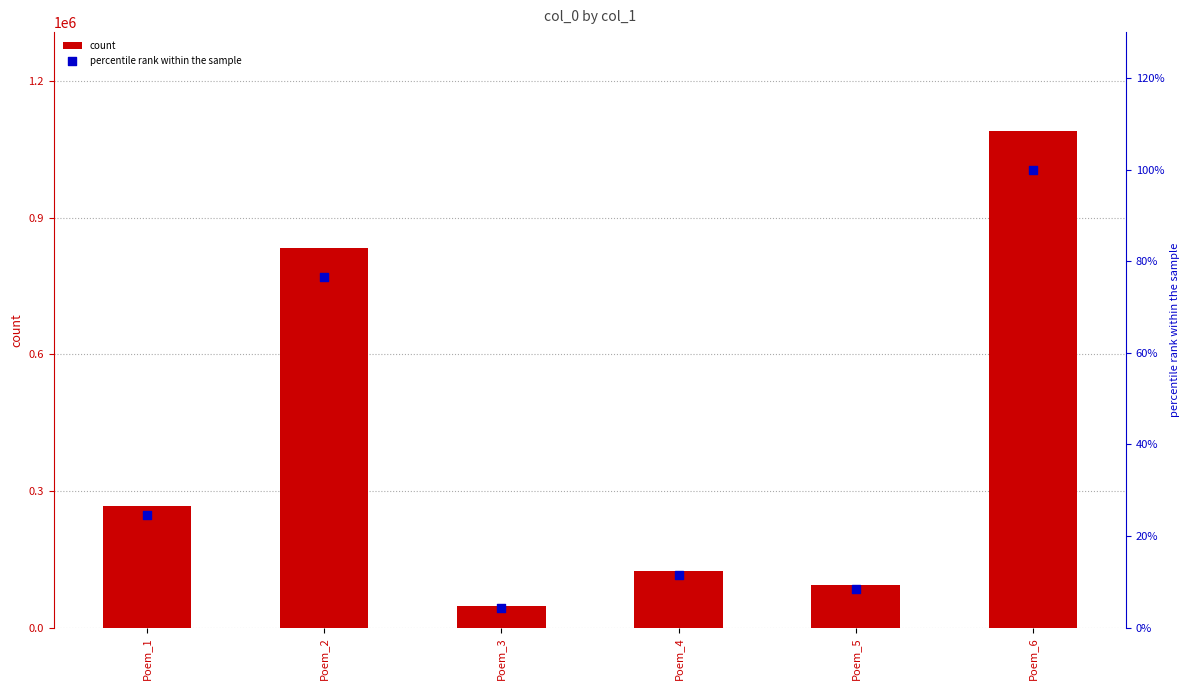

Which series contains the highest Y value?

count